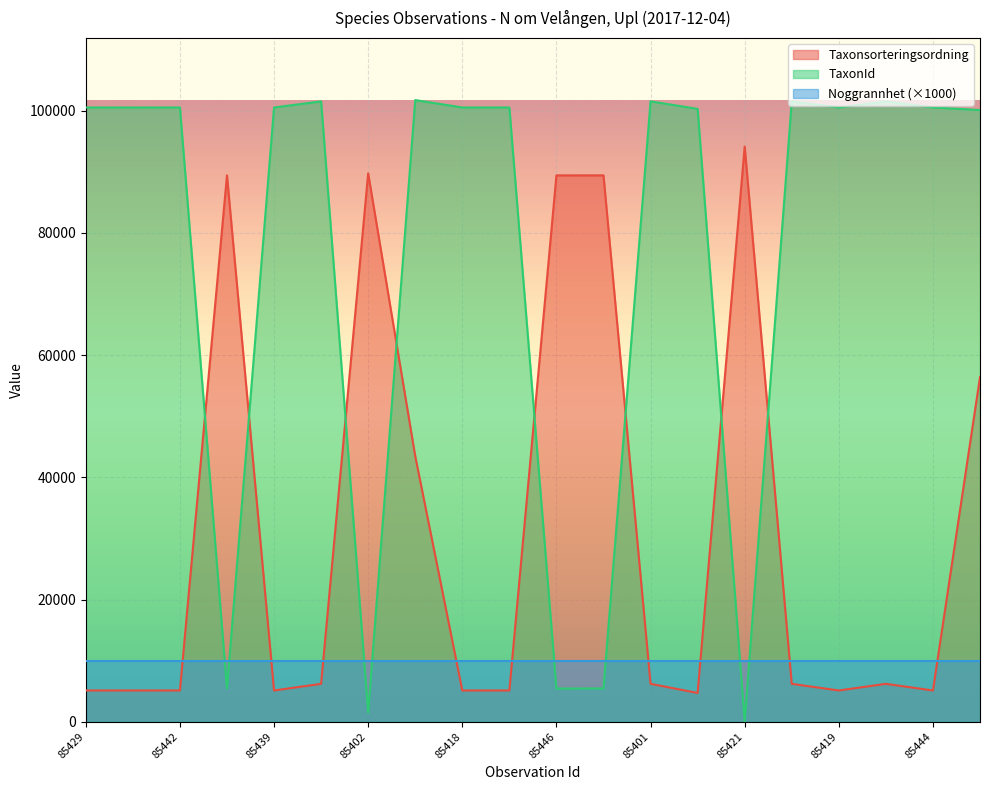

True or false: Taxonsorteringsordning and TaxonId intersect in this chart.

True